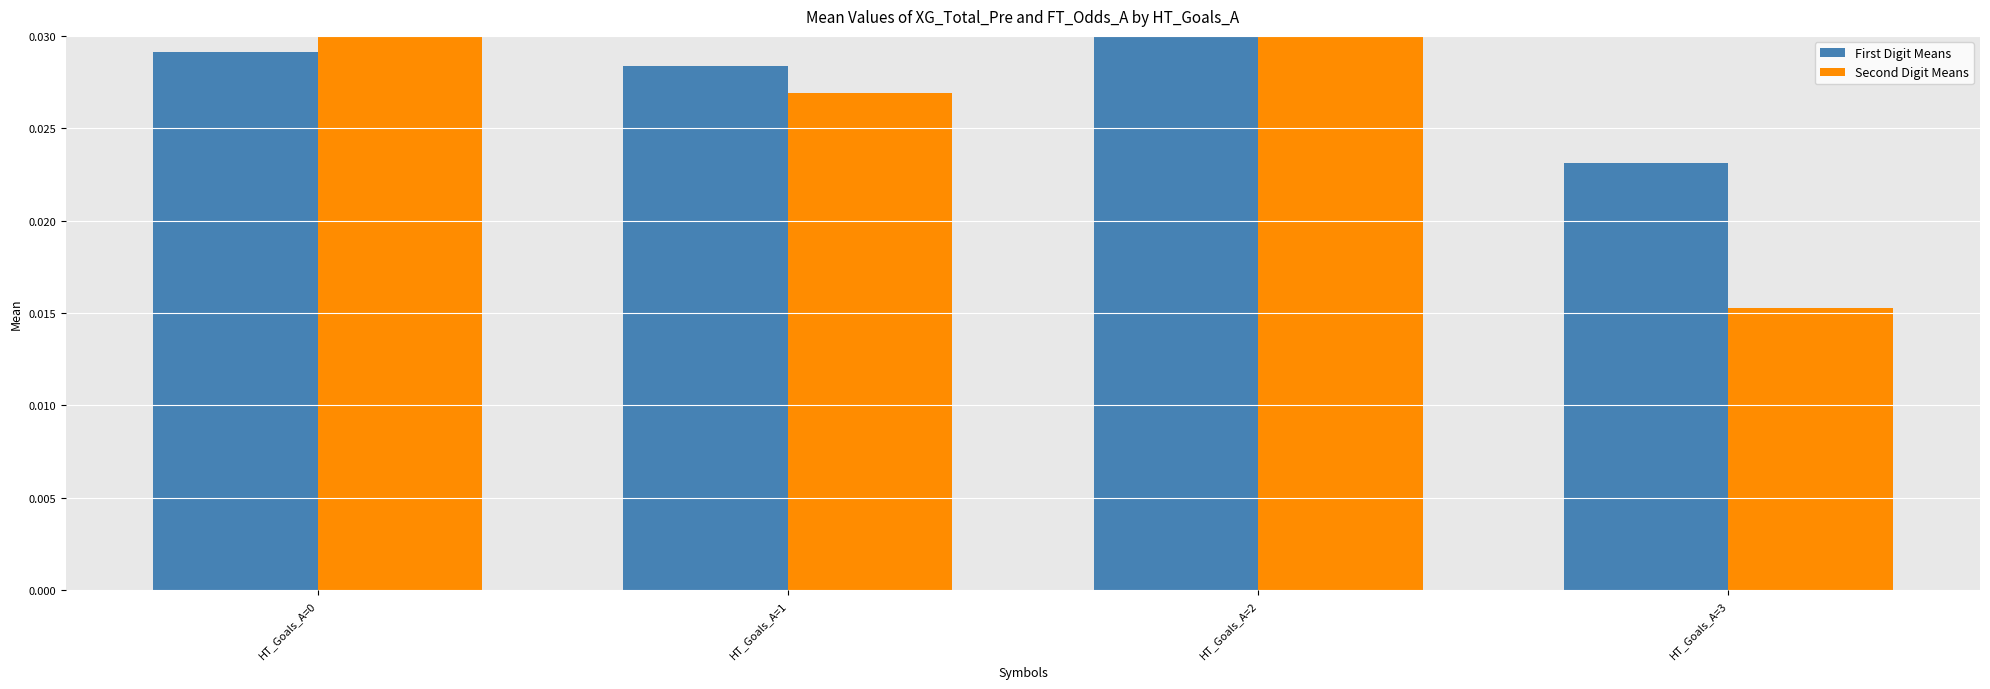

Which series has the largest total across all categories?

First Digit Means